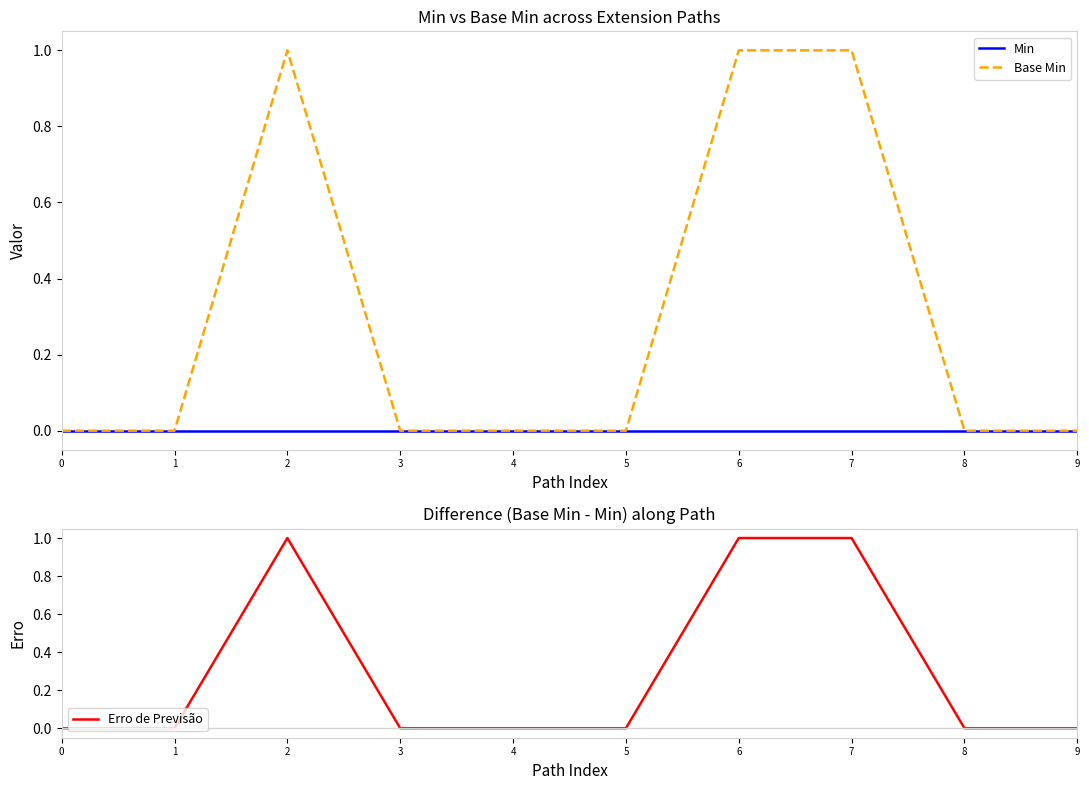

Is this an area chart (filled region under the line)?

No